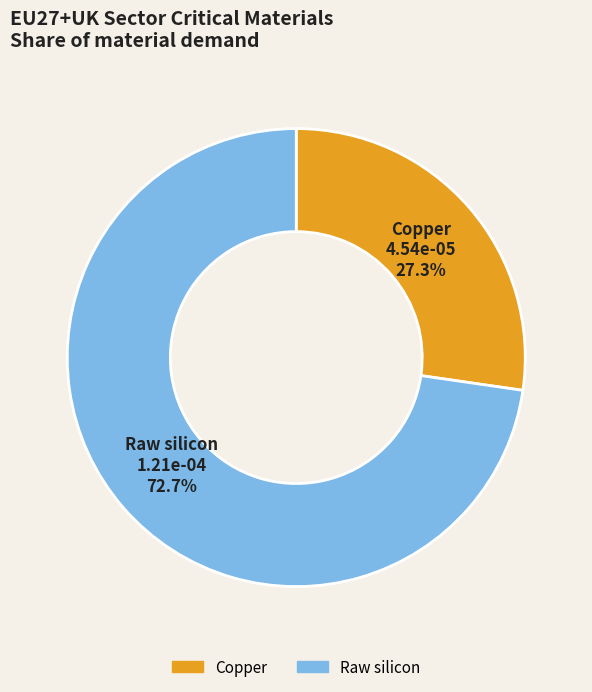

Does Raw silicon represent more than half of the total?

Yes